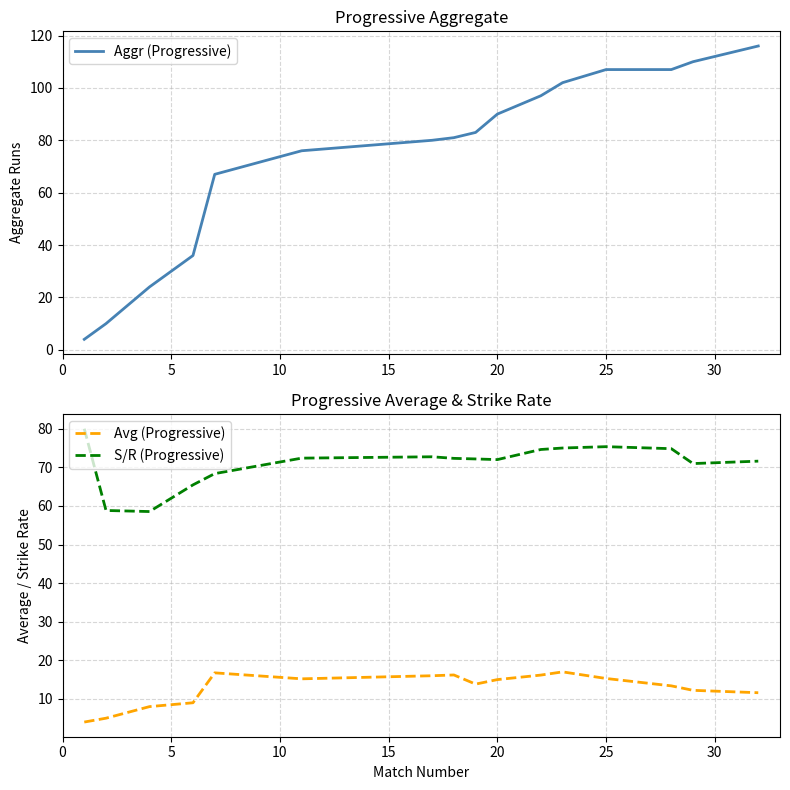

How many data points in Aggr (Progressive) are less than 83?

8